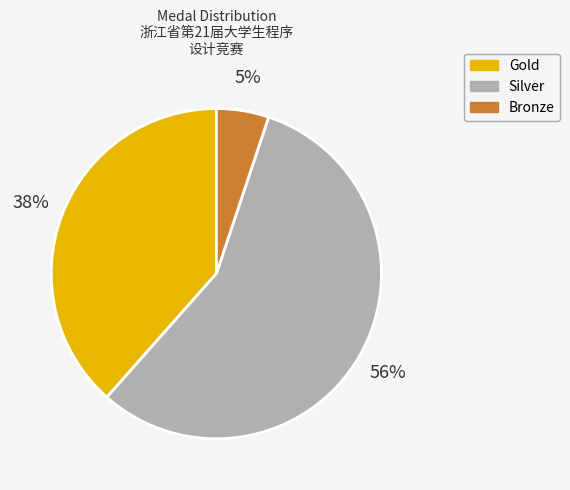

Count the number of slices in the pie.

3